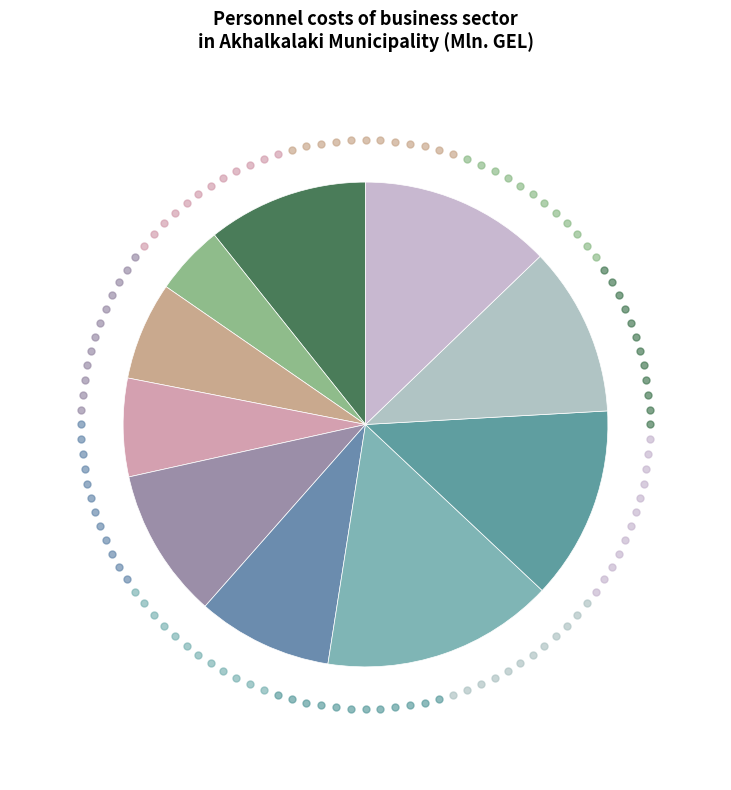

To the nearest percent, what is the difference between the largest and smallest slice percentages?

11%